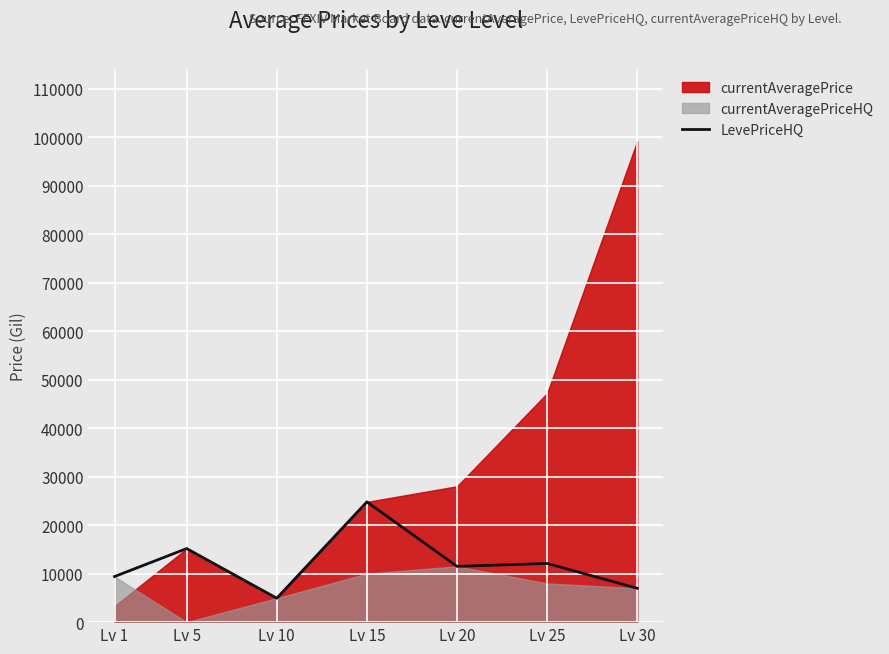

Where does the data first go above 11500?

Lv 5